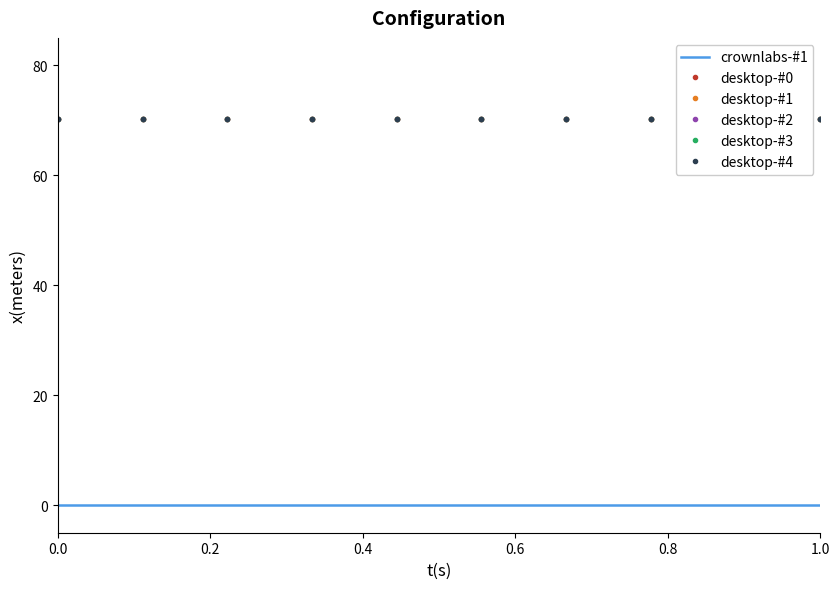

What is the difference between the highest and lowest values at 0.8?

70.2